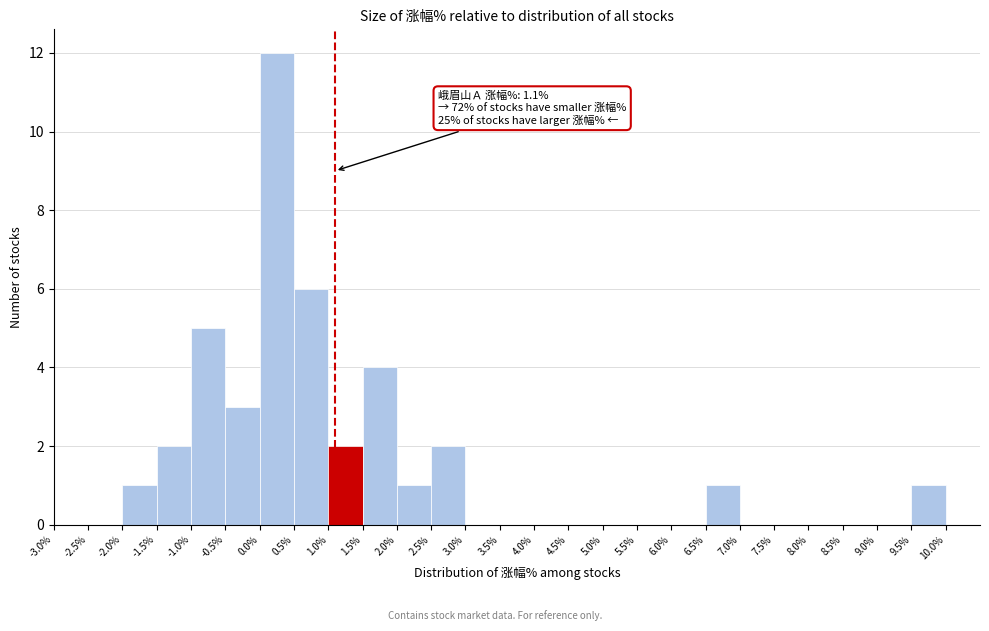

Over which range of the x-axis is the bar tallest?

0.0 to 0.5